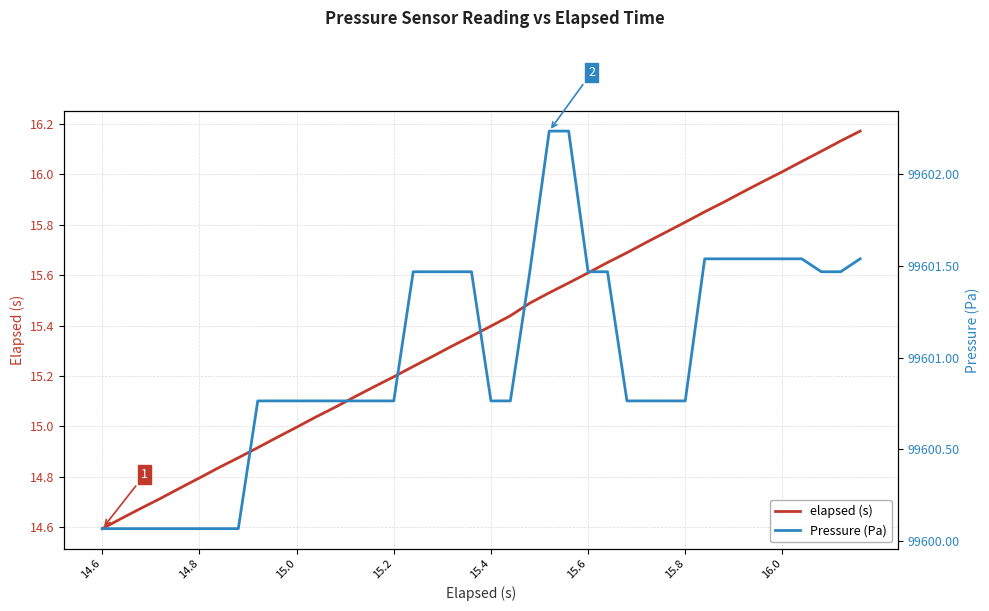

At 8, list the series in order from largest to smallest.

Pressure (Pa), elapsed (s)